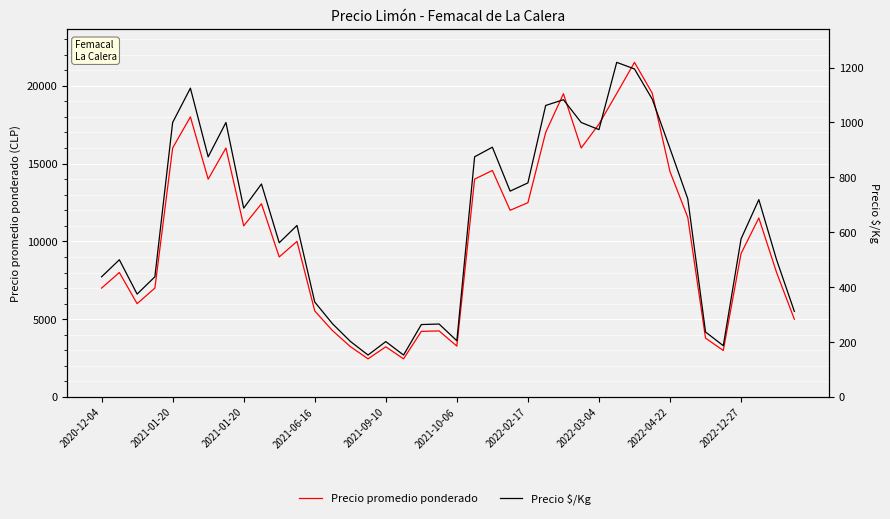

What is the maximum value for Precio promedio ponderado?

21503